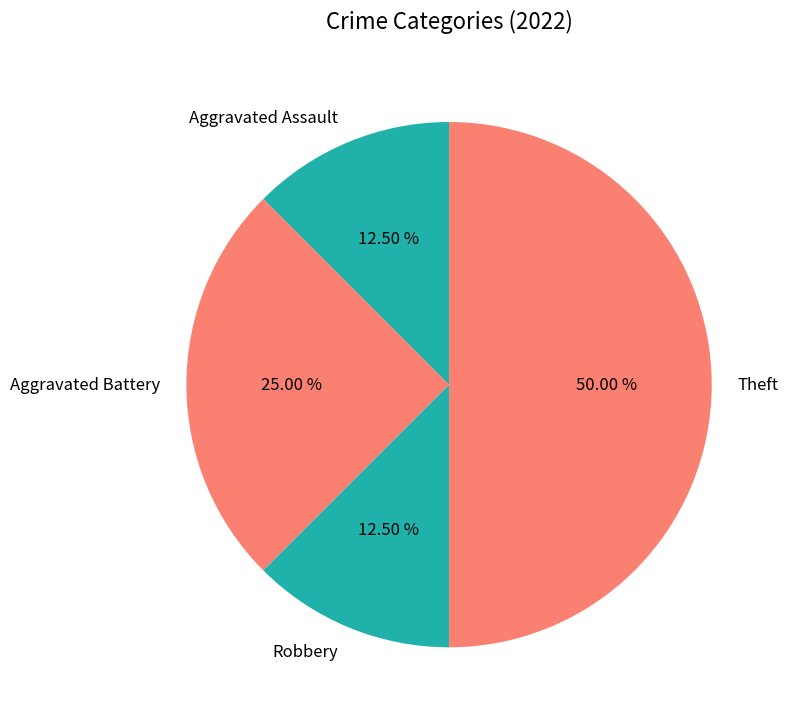

To the nearest percent, what is the combined percentage of Aggravated Battery and Robbery?

38%